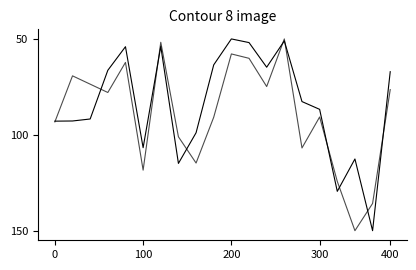

Does the chart display data point markers on the line(s)?

No